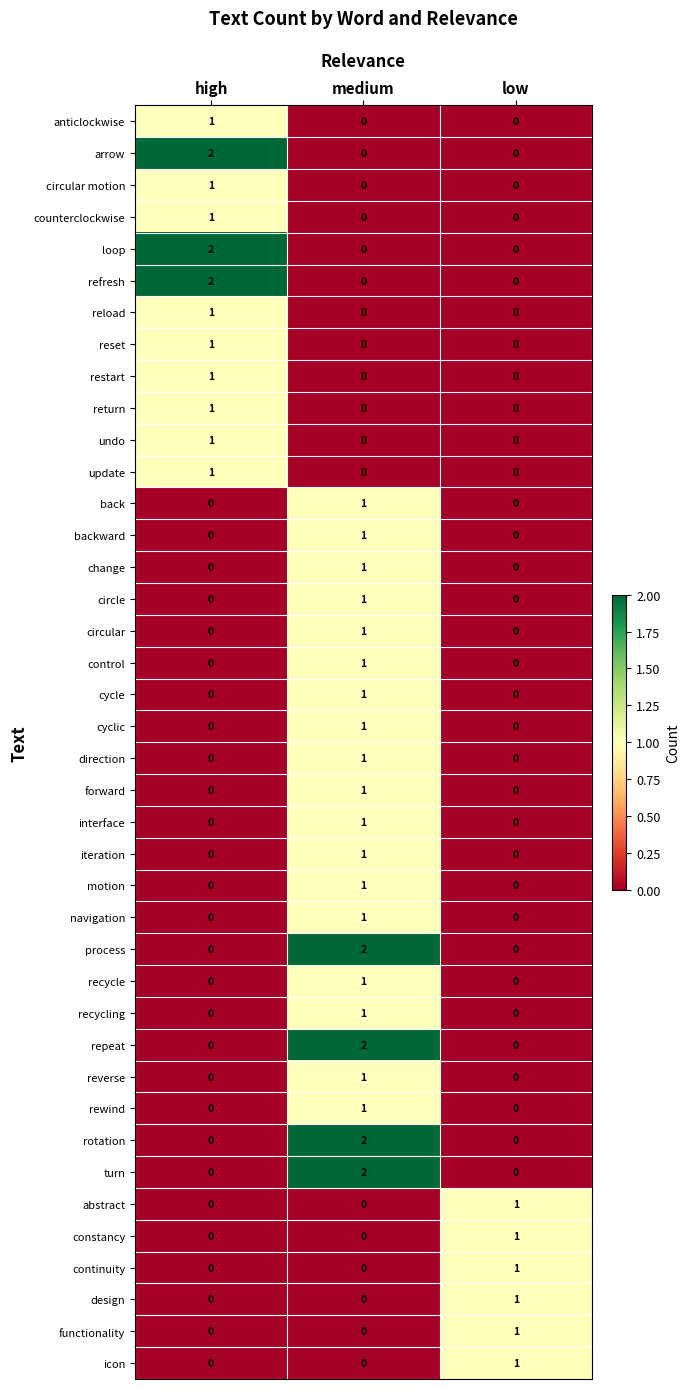

At which label does return reach its peak?

high